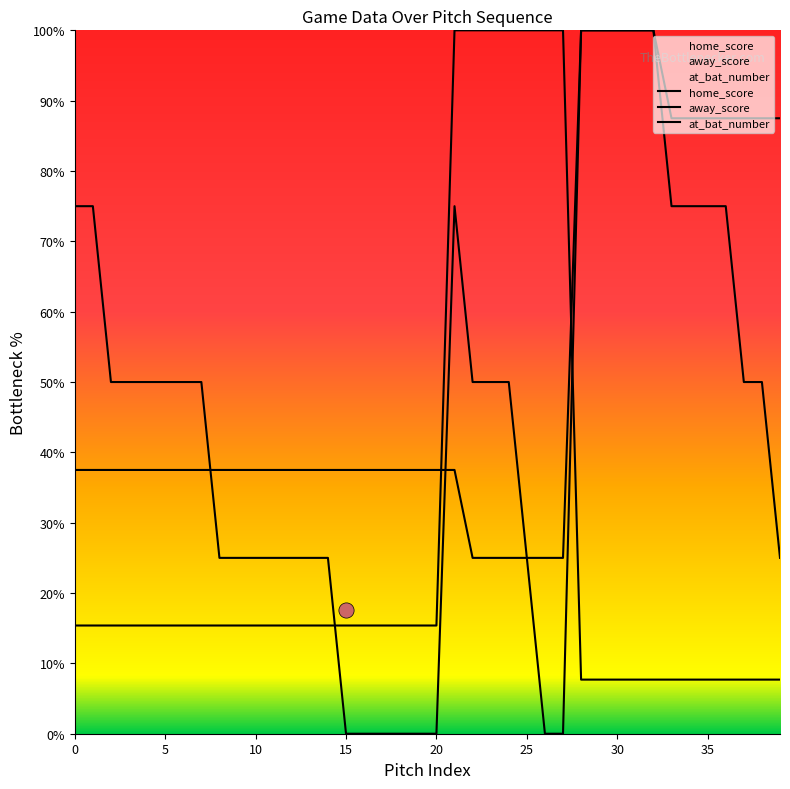

Which series reaches the maximum Y coordinate?

home_score